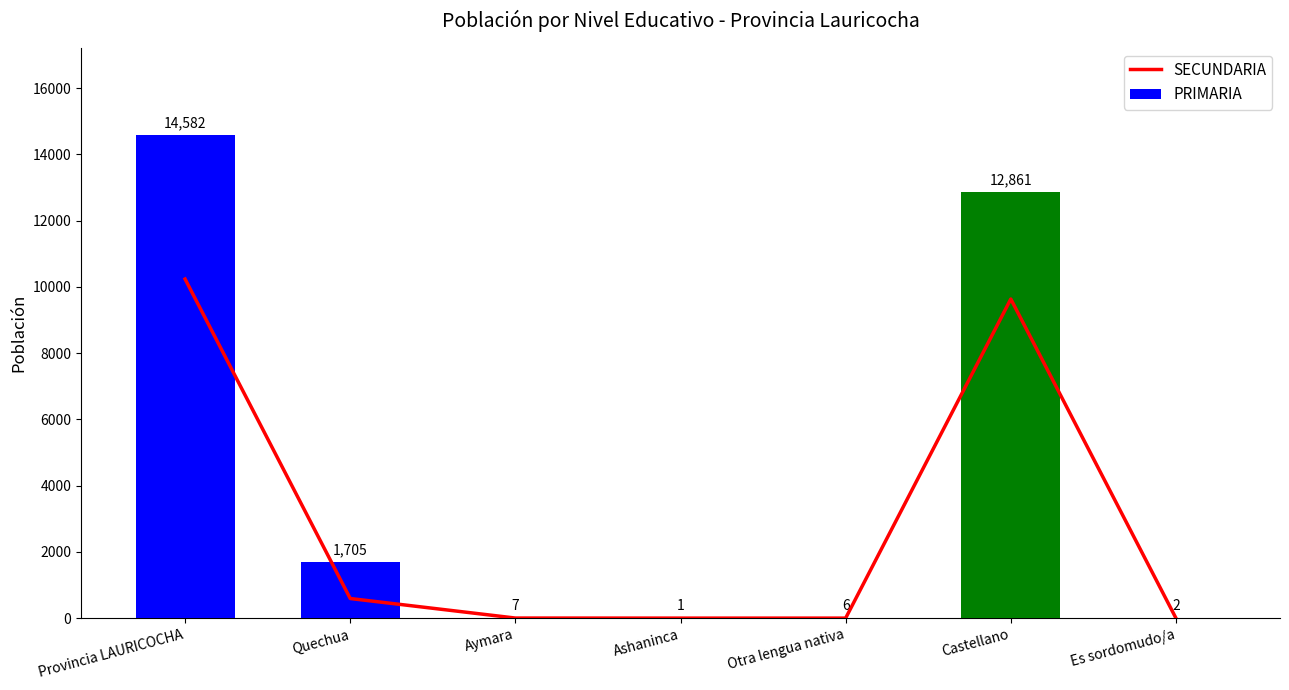

Between Es sordomudo/a and Aymara, which is larger?

Aymara